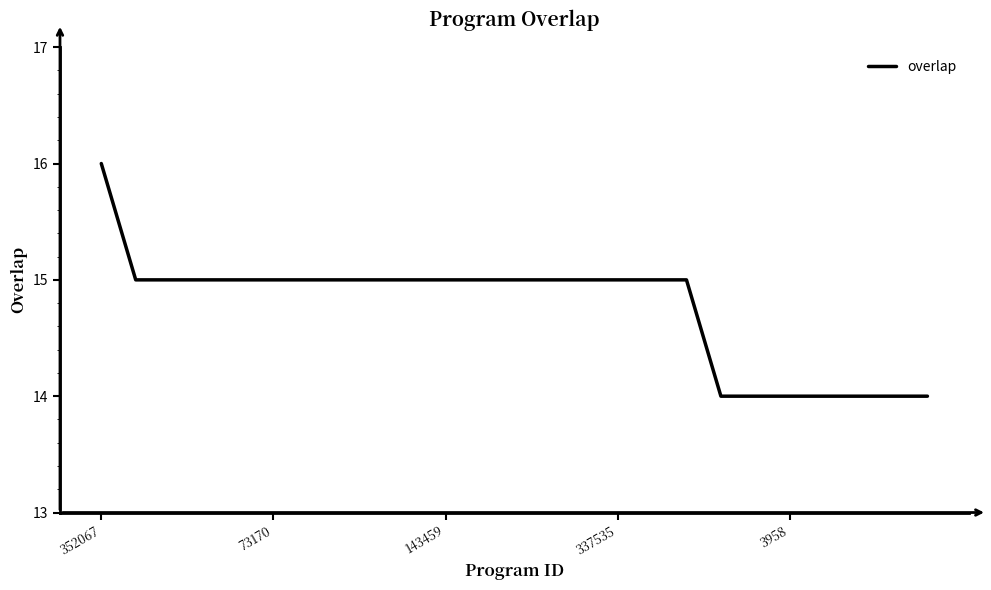

What is the minimum value shown in the chart?

14